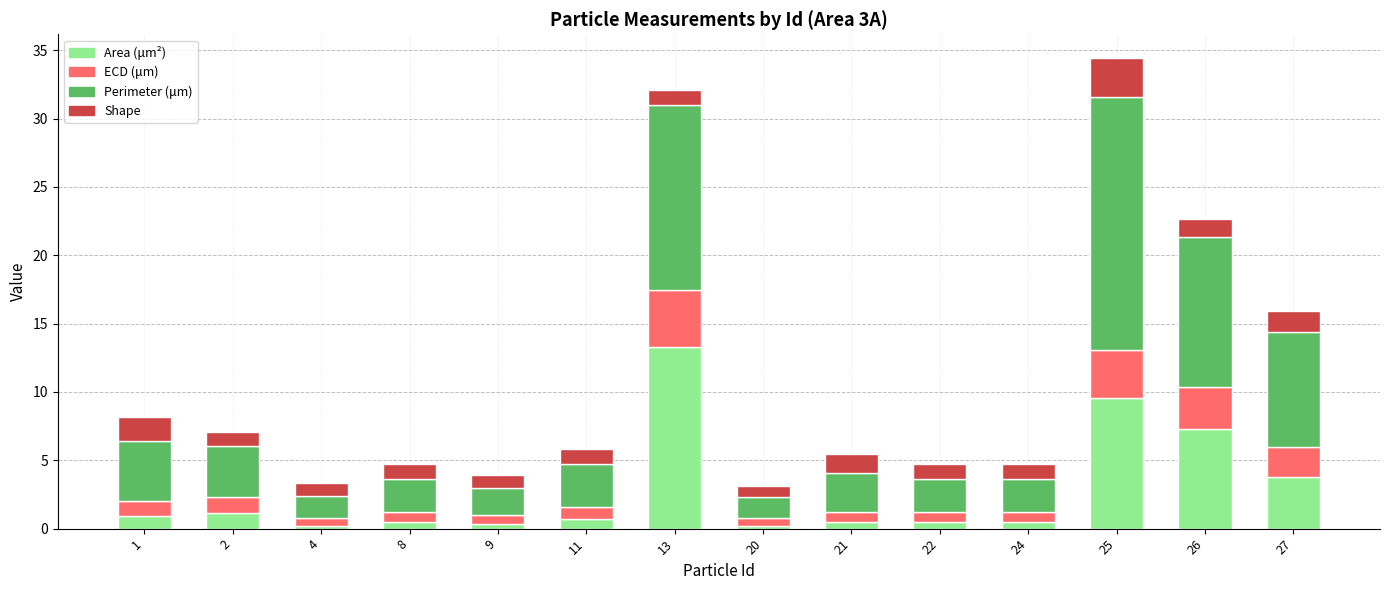

Count the number of categories in the chart.

14